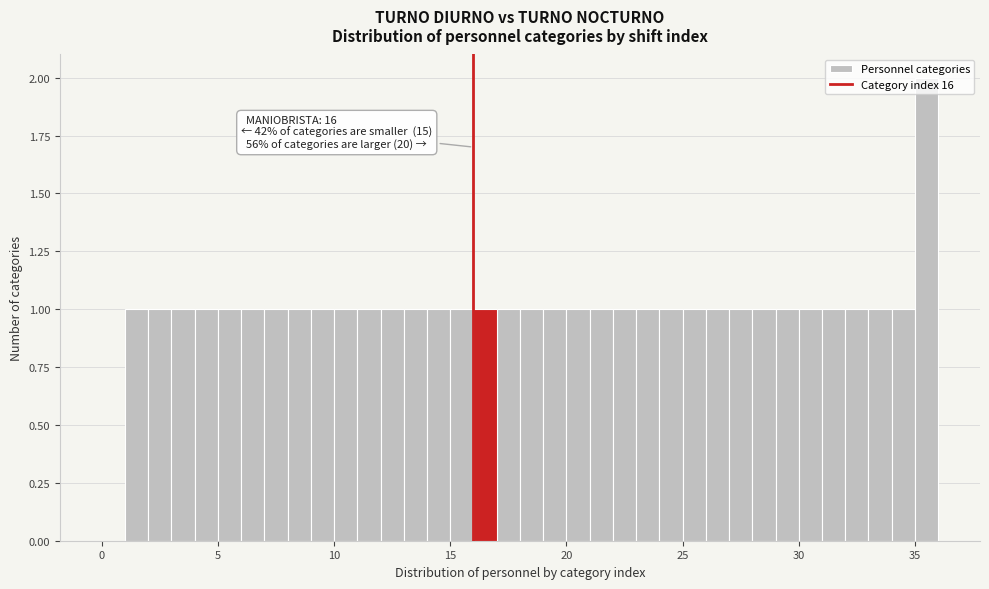

Read against the x-axis, roughly where is the centre of the tallest bar?

35.5